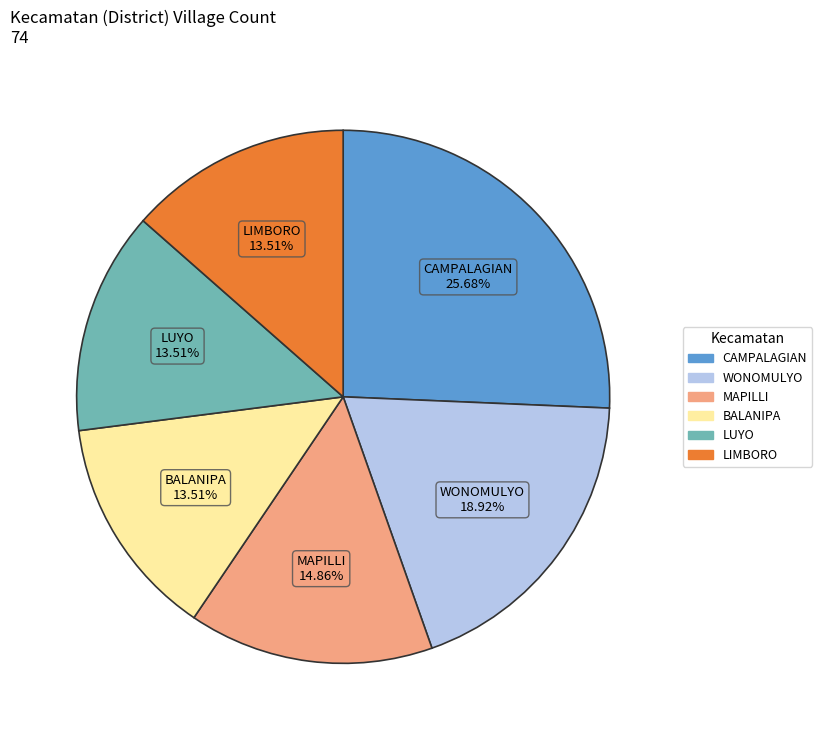

Is there a majority slice in this chart?

No